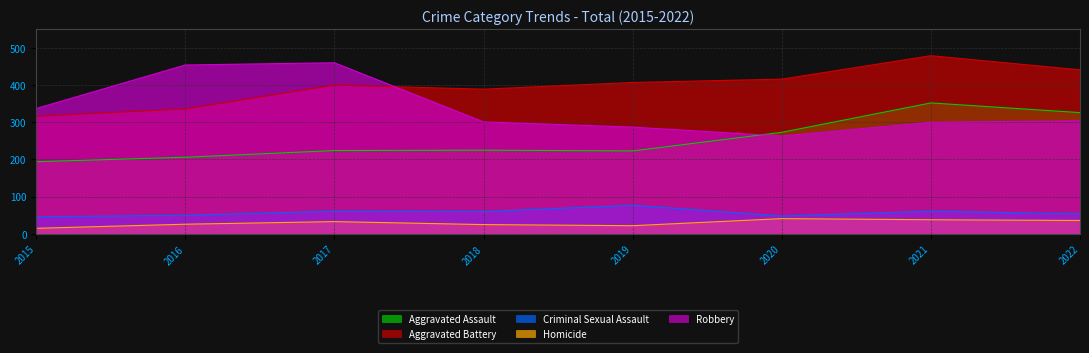

At which category is the sum across all series the highest?

2021